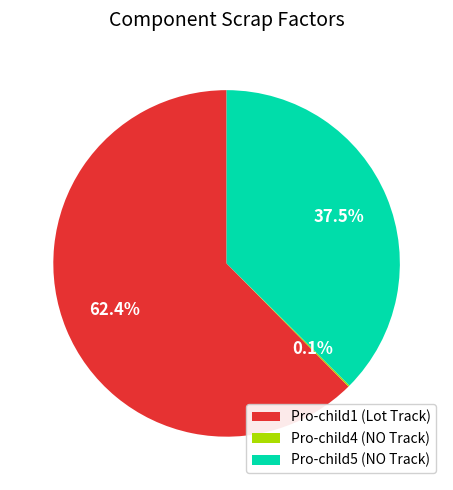

Does Pro-child1 (Lot Track) represent more than half of the total?

Yes